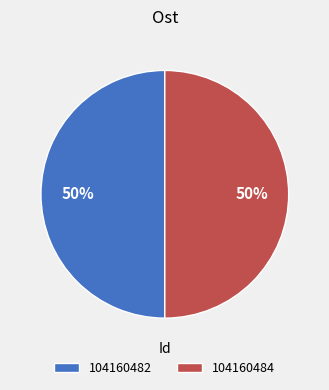

What is the ratio of the value at 104160482 to the value at 104160484?

1.0